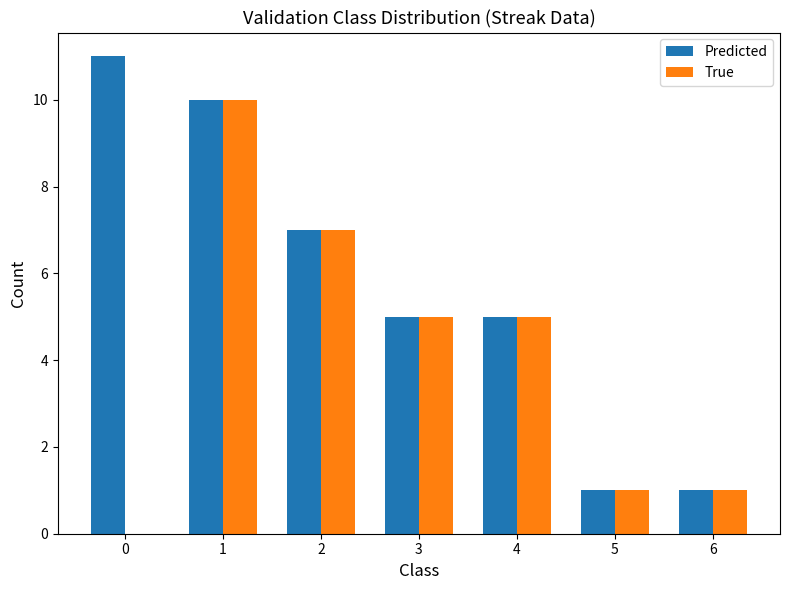

Are the bars grouped side by side (vs. stacked)?

Yes